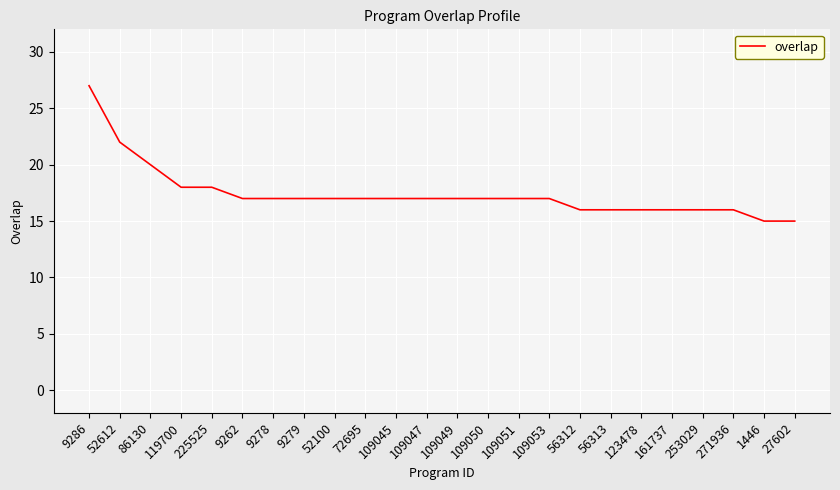

What value does the data have at 9278, to the nearest 10?

20